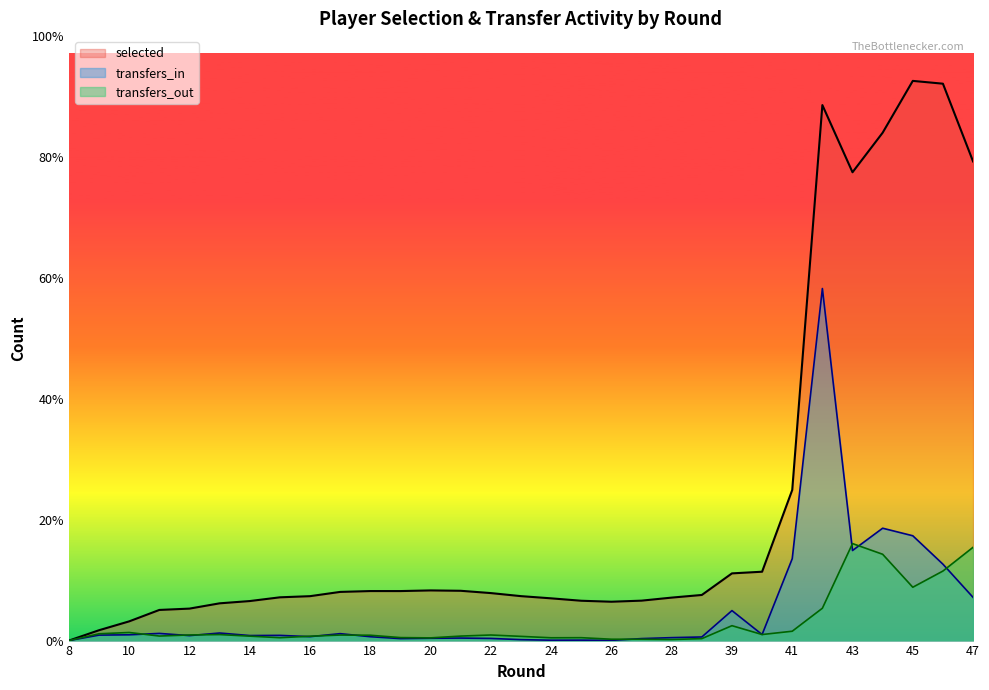

Rank the series at 27 from lowest to highest value.

transfers_out, transfers_in, selected